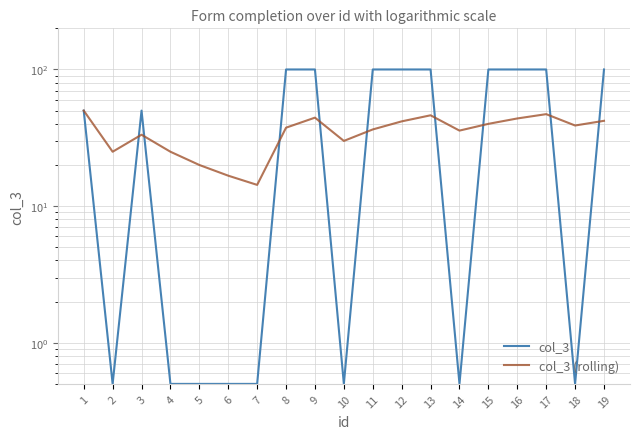

Is the value of col_3 at 2 greater than the value of col_3 (rolling) at 1?

No